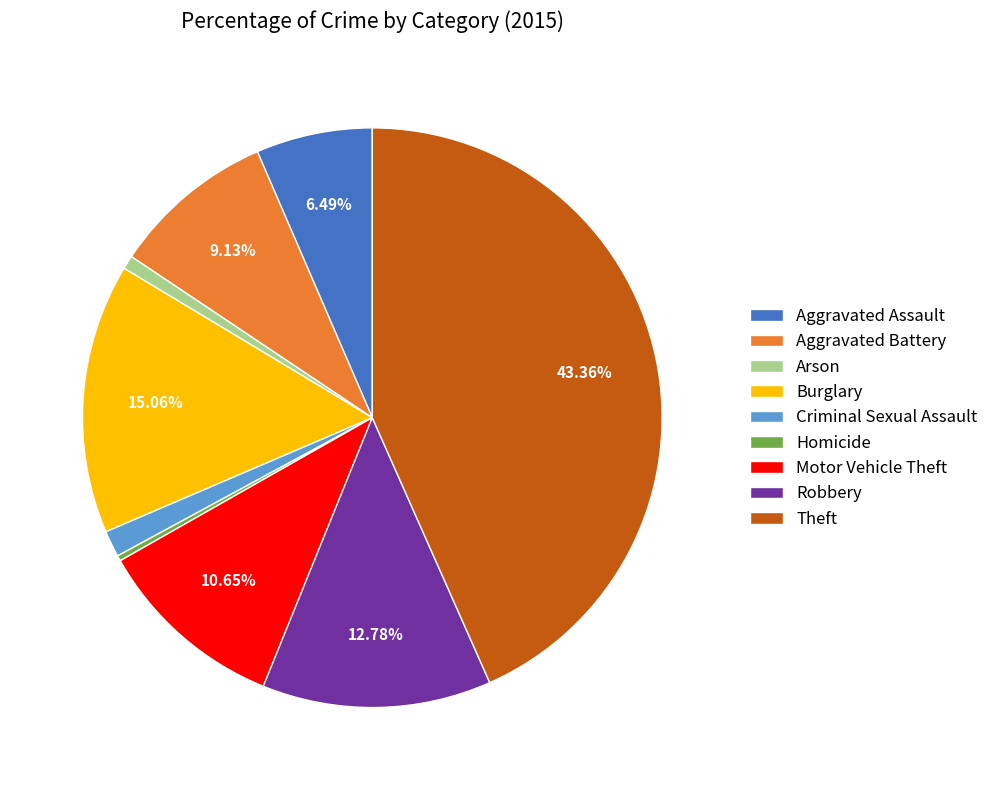

Between Aggravated Battery and Burglary, which is larger?

Burglary